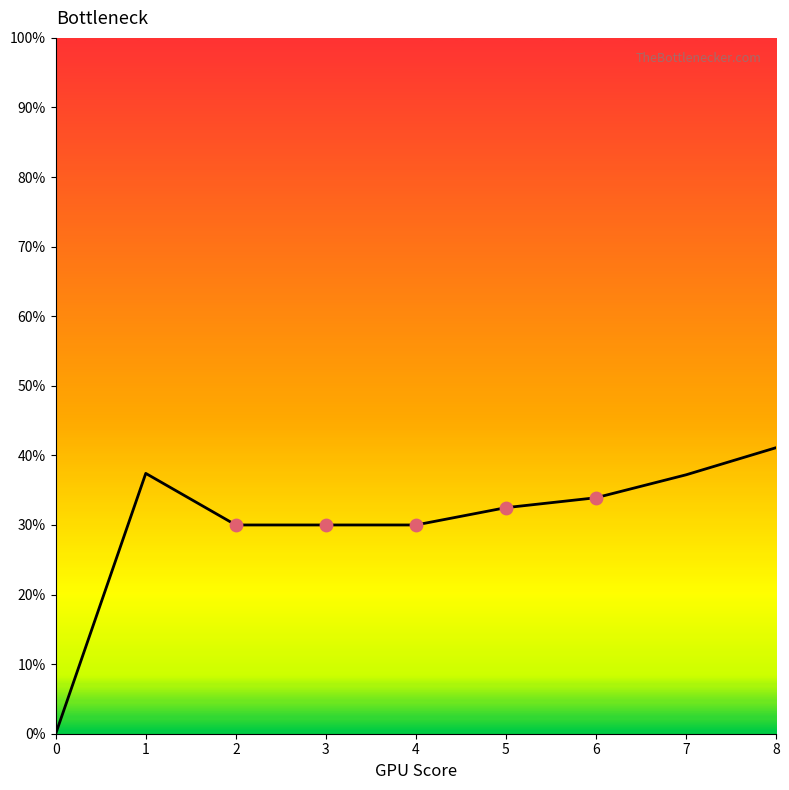

What is the change in value from 1 to 2?

-7.4